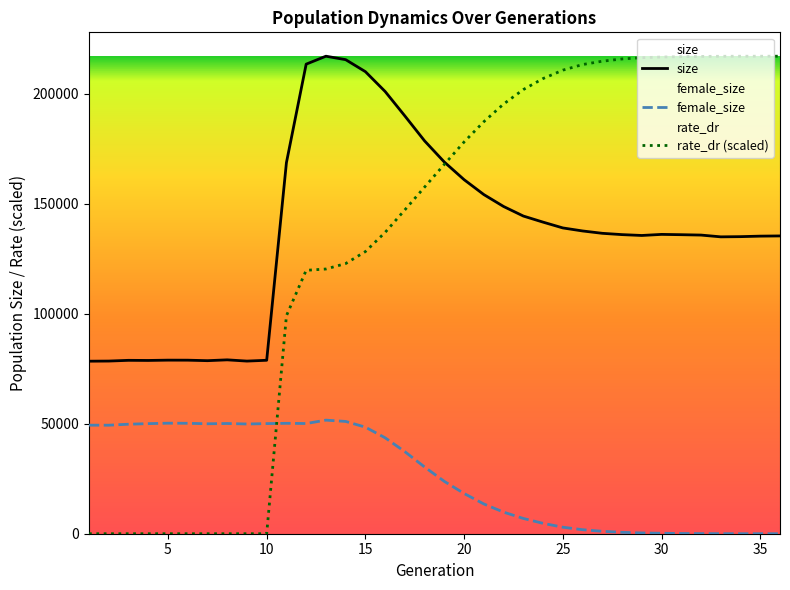

The value of female_size at 15 is 48435.0. True or false?

True